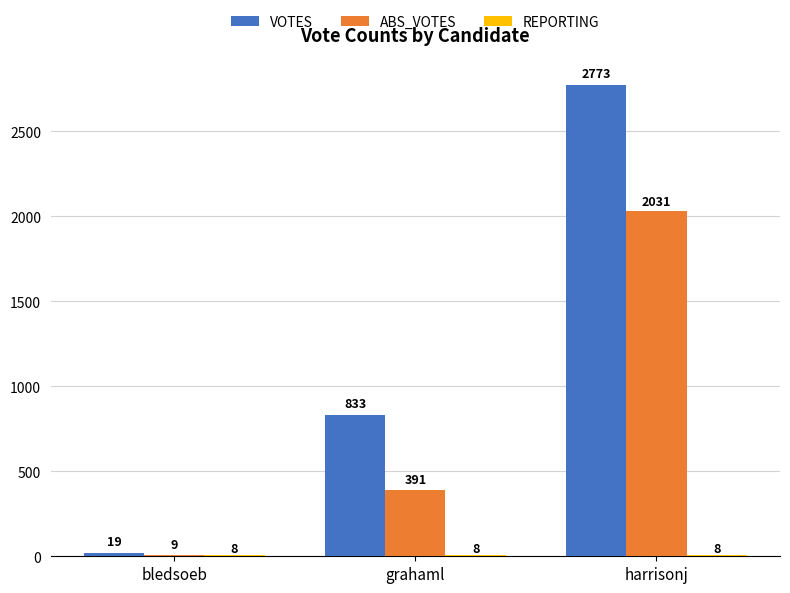

The ABS_VOTES series shows 2941 at harrisonj. True or false?

False